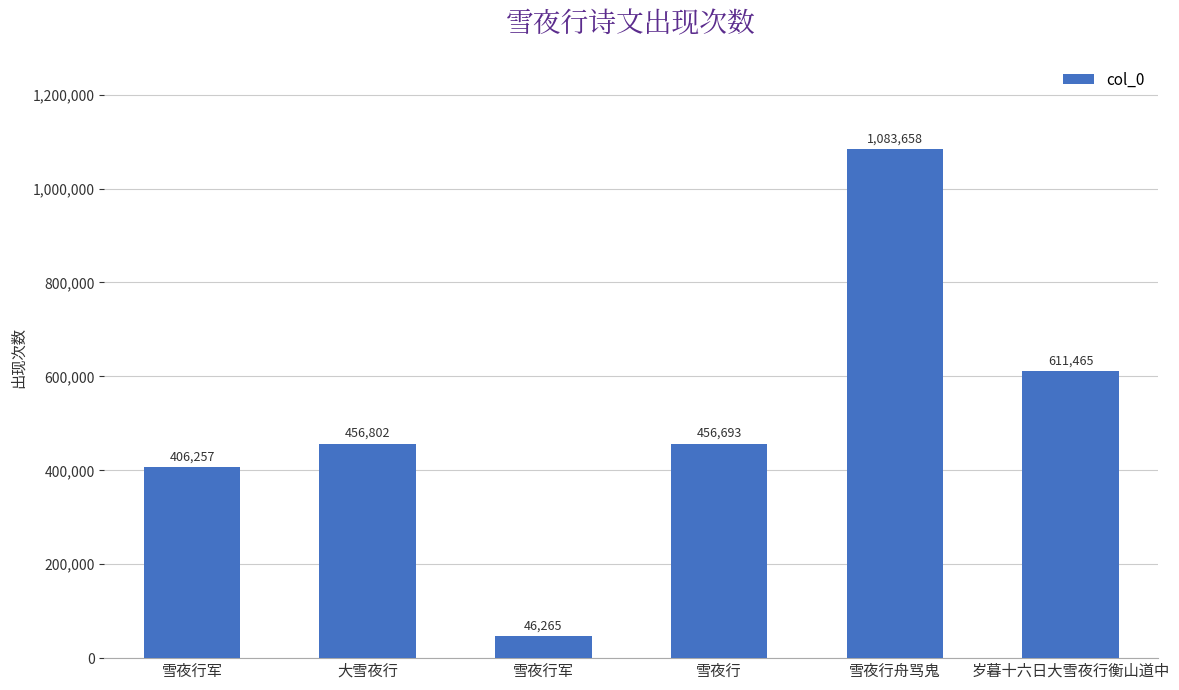

Is it true that the value at 雪夜行军 is 715808?

False